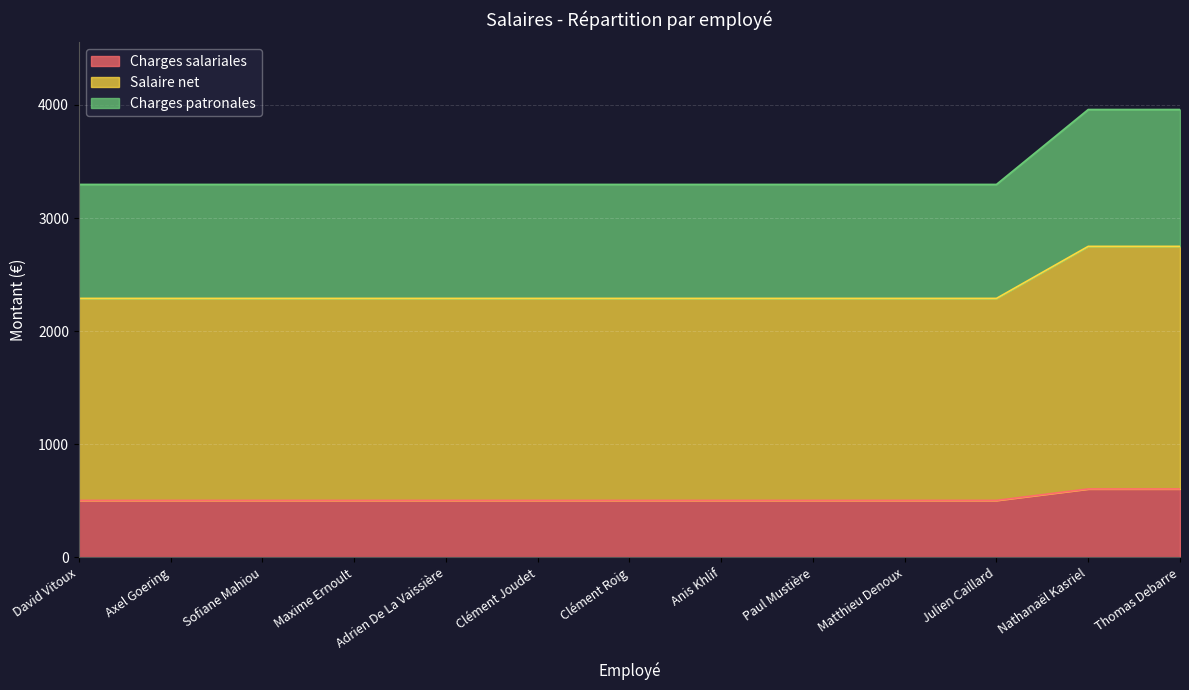

The Charges patronales series shows 921.7 at Anis Khlif. True or false?

False